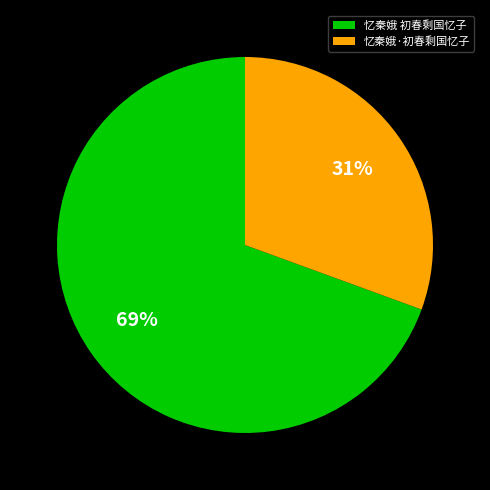

True or false: 忆秦娥·初春剩国忆子 accounts for 37% of the total.

False